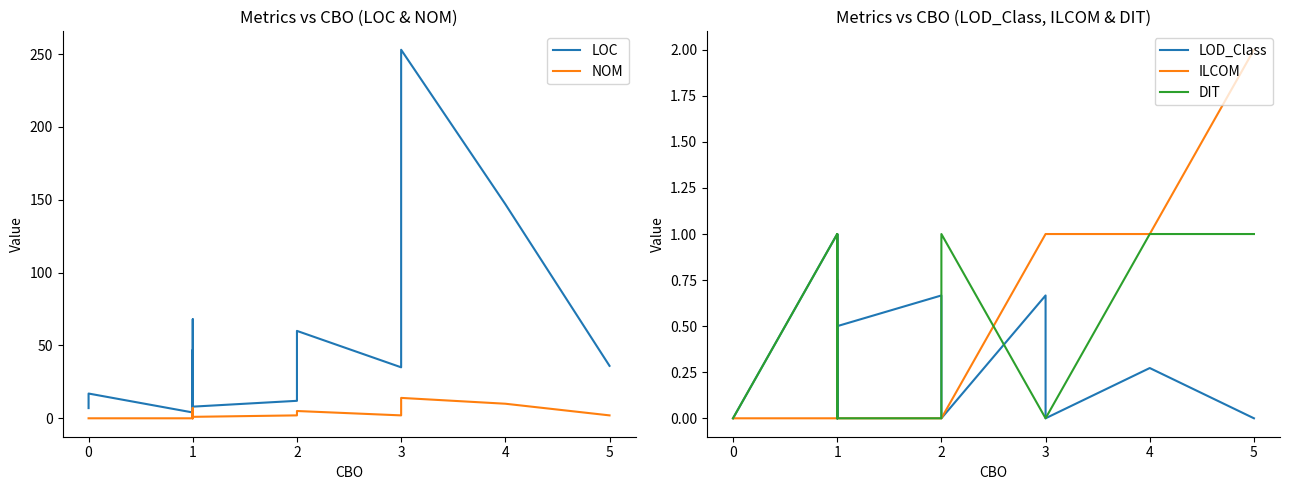

How many distinct data groups are displayed?

5